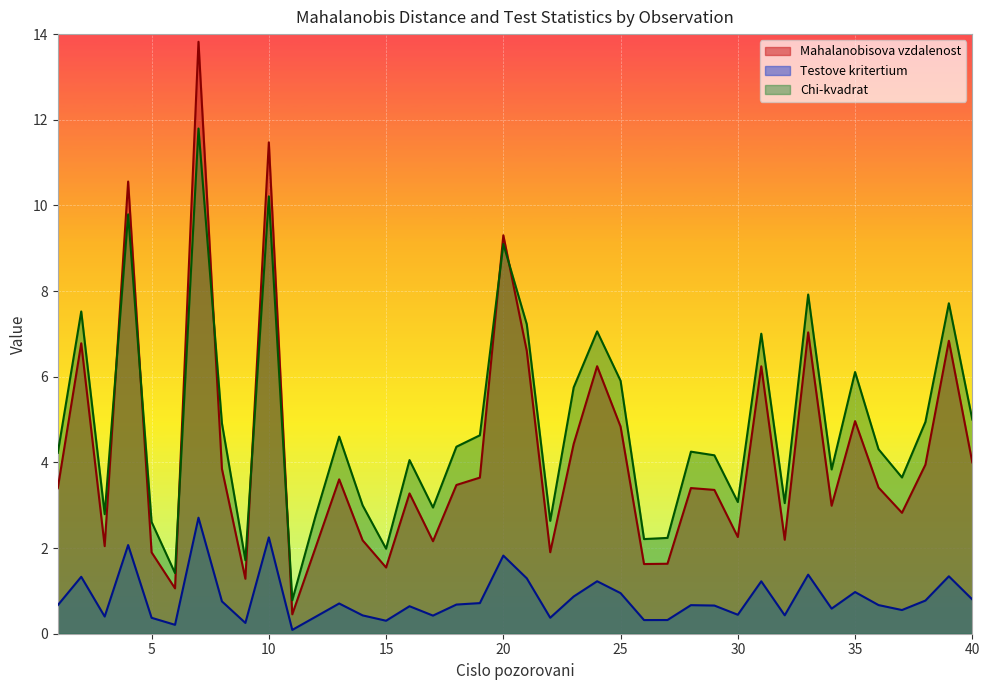

Between 27 and 29, which series saw the biggest shift?

Chi-kvadrat